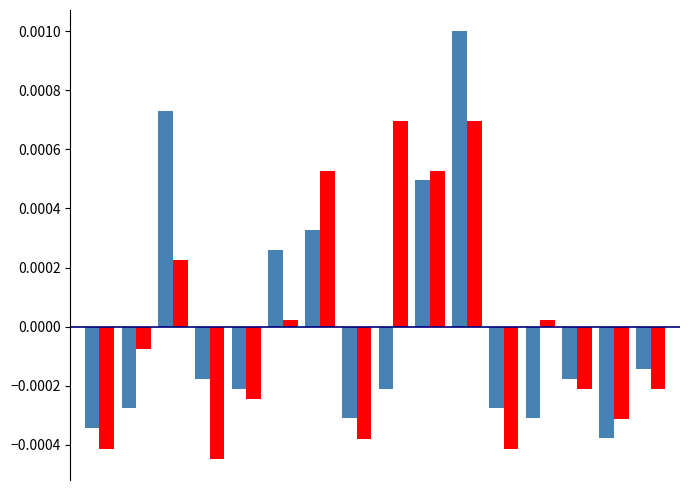

Is it true that 2017 equals -0.0 at Gage Park?

False